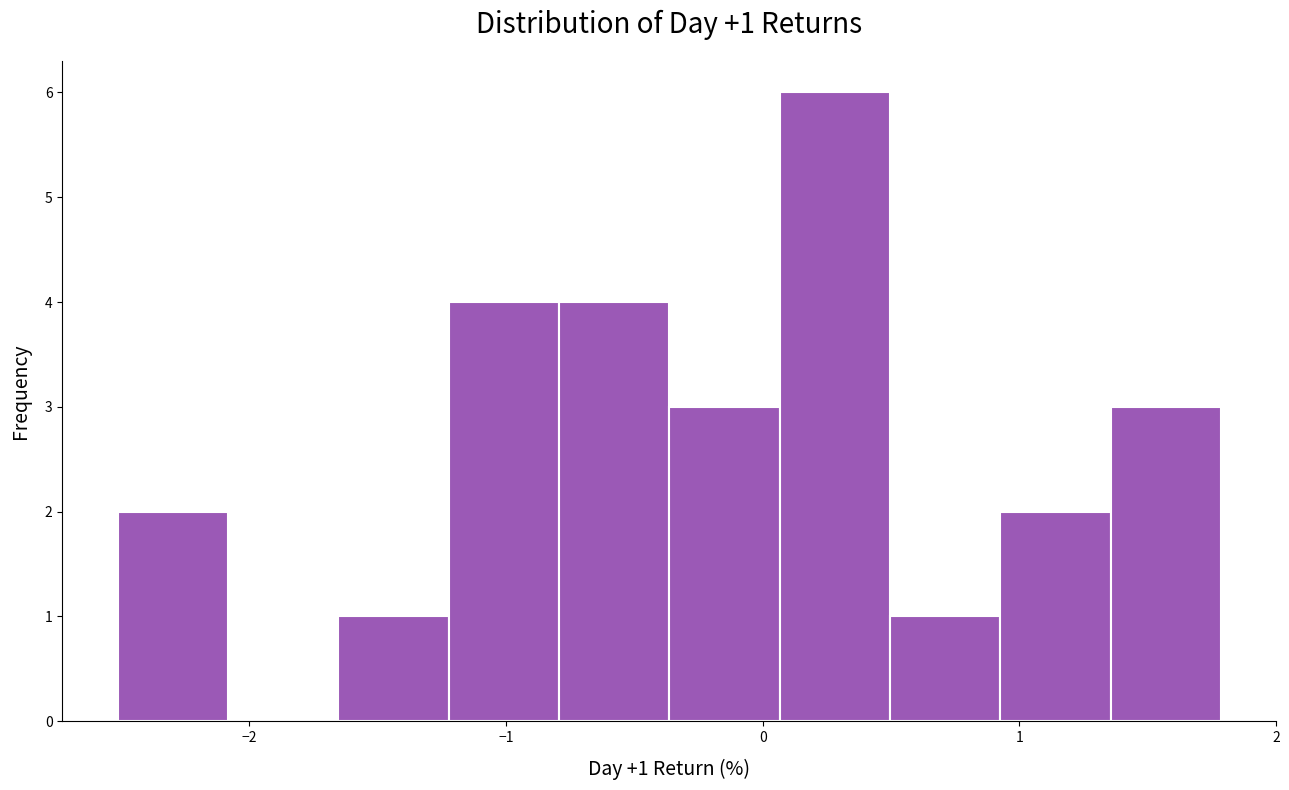

Over which range of the x-axis is the bar tallest?

0.1 to 0.5